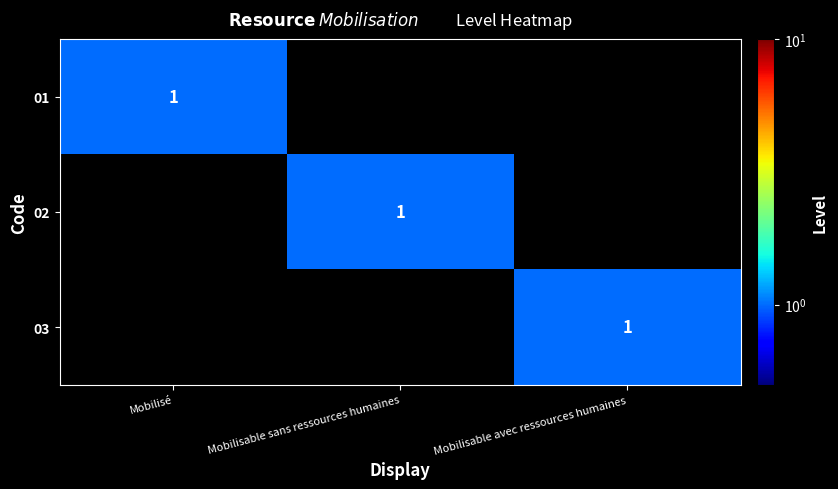

Which series has the widest spread of values?

01